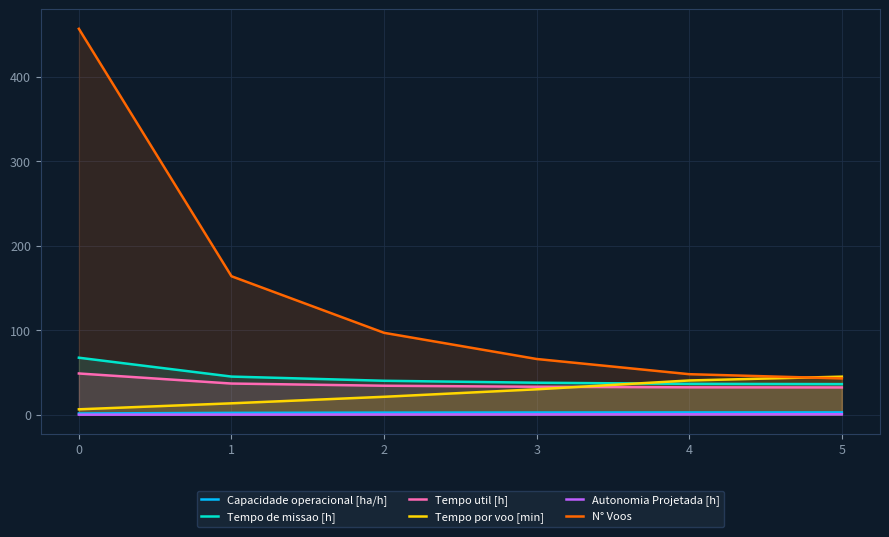

Rank the series at 3 from highest to lowest value.

N° Voos, Tempo de missao [h], Tempo util [h], Tempo por voo [min], Capacidade operacional [ha/h], Autonomia Projetada [h]